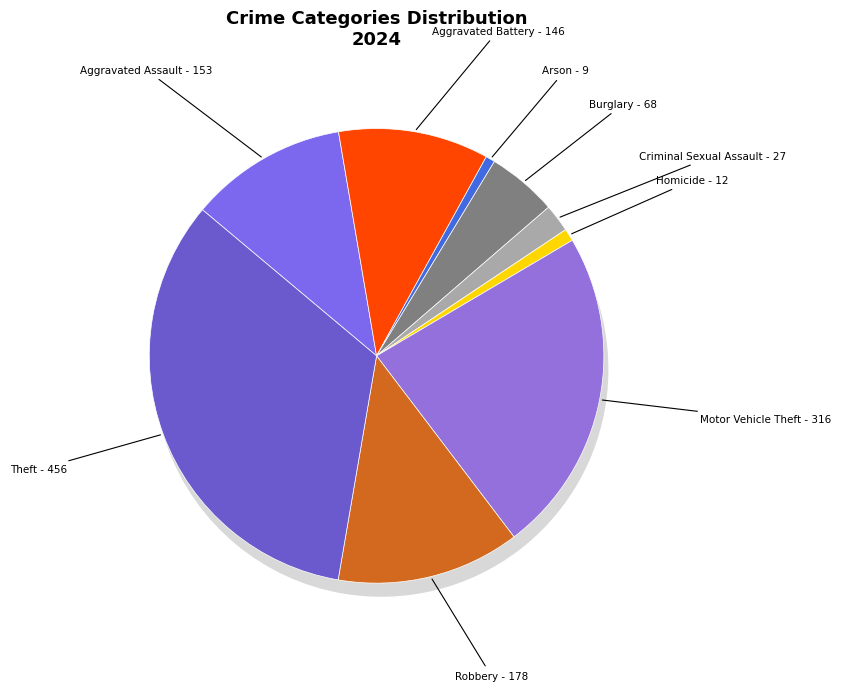

Is it true that Theft is 33% of the pie?

True